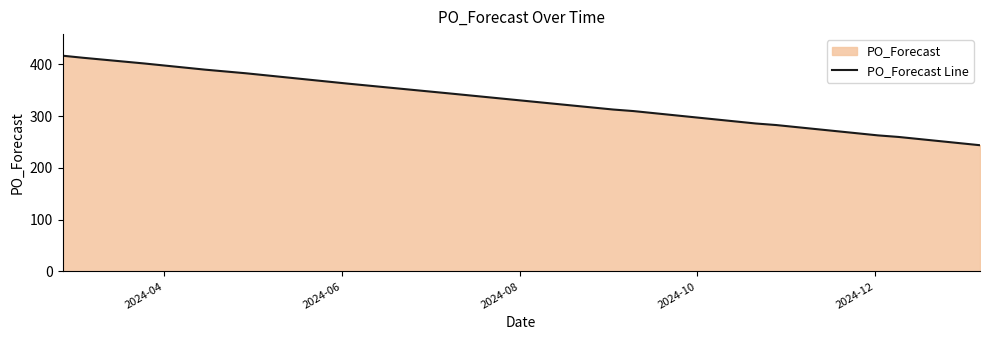

What is the difference between the maximum and minimum values?

173